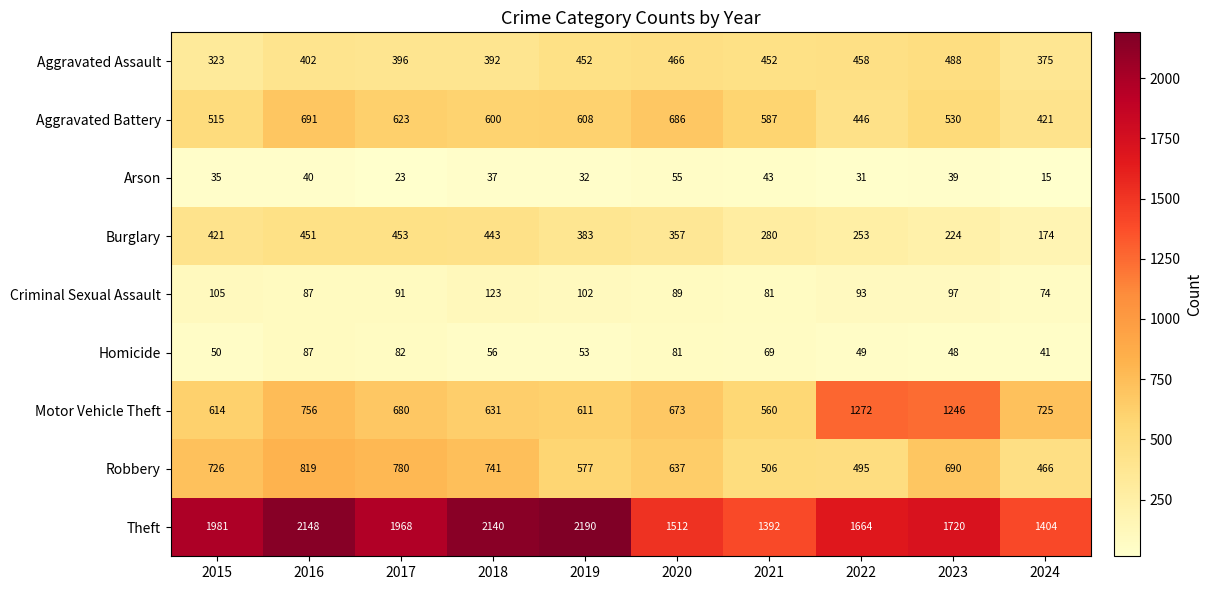

Which series has the largest total across all categories?

Theft